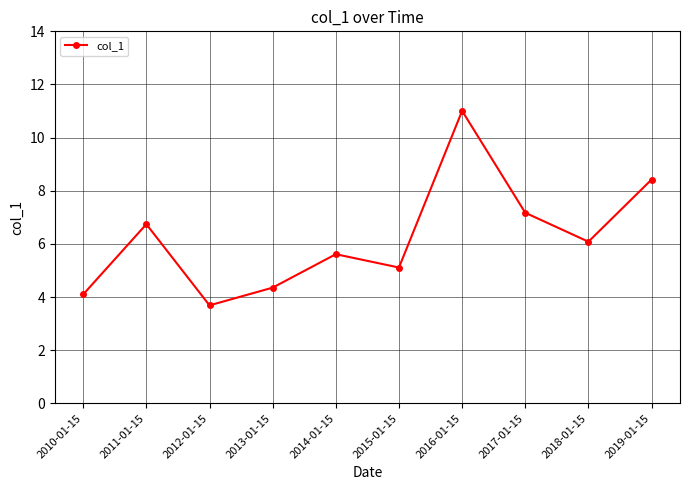

What is the difference between the maximum and second lowest values?

6.9